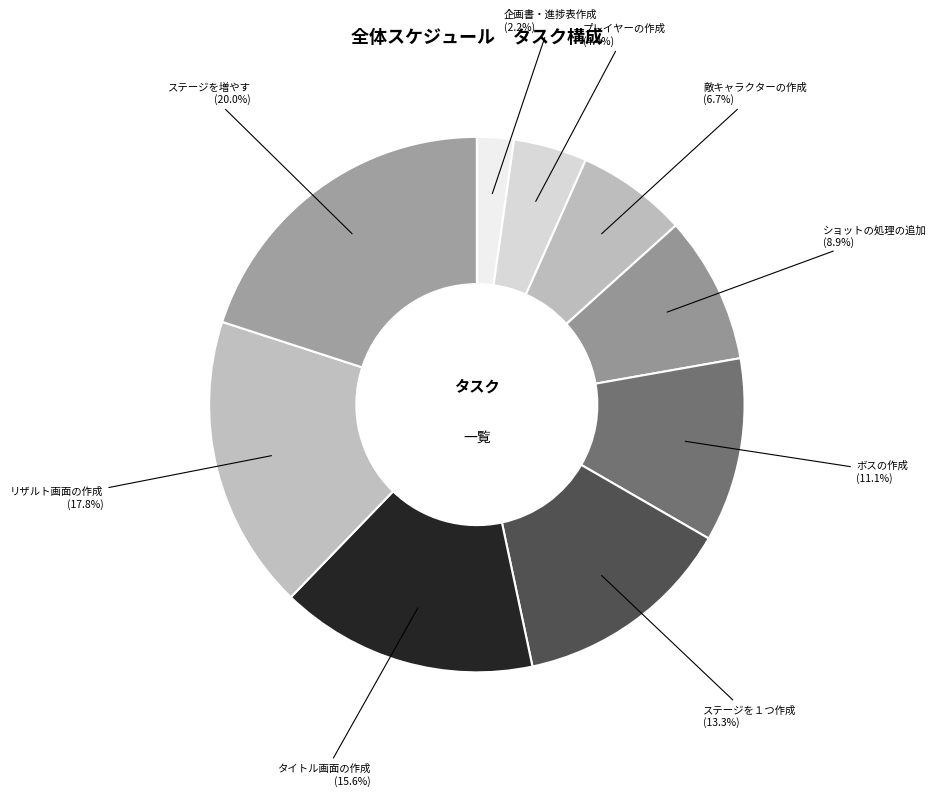

True or false: タイトル画面の作成 accounts for 9% of the total.

False